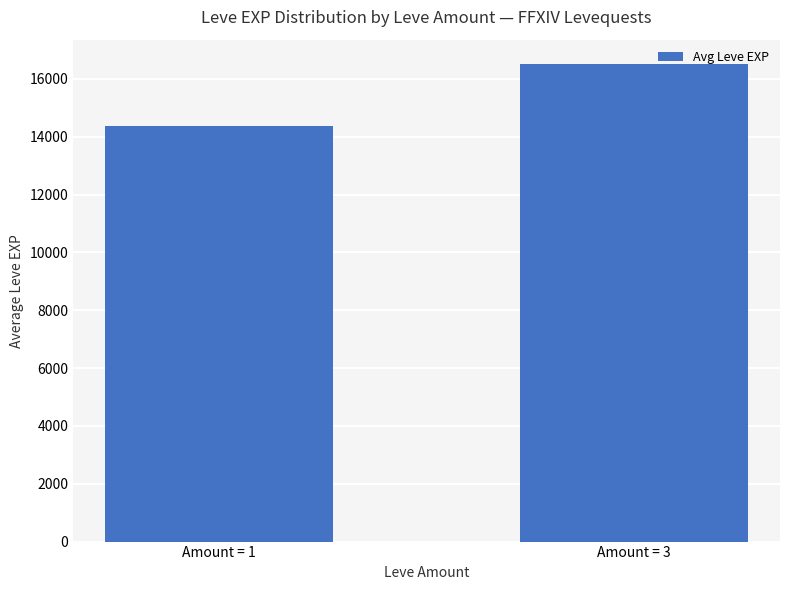

Which category has the lowest value across all series?

Amount = 1